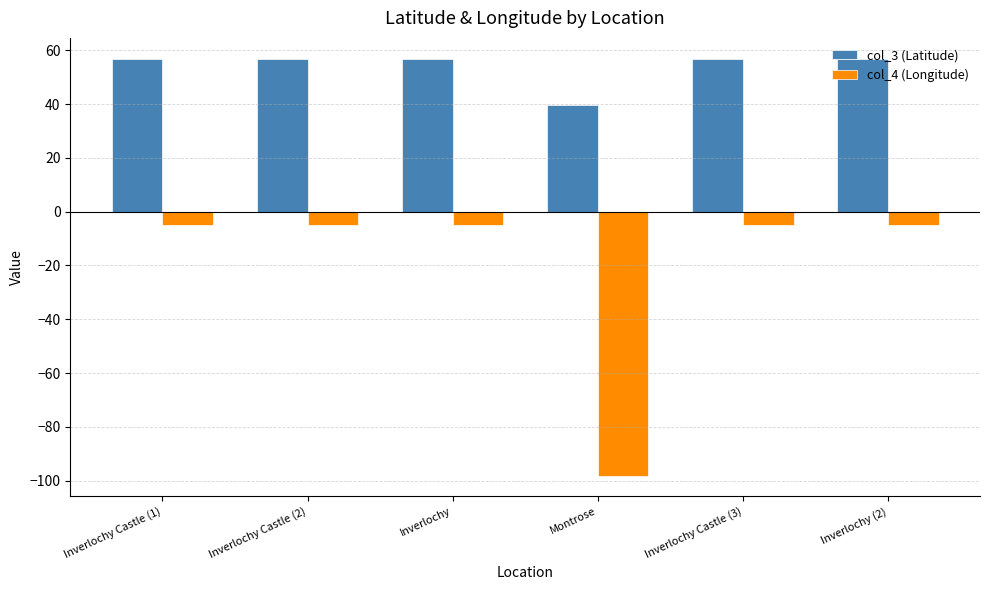

At Inverlochy (2), list the series in order from largest to smallest.

col_3 (Latitude), col_4 (Longitude)